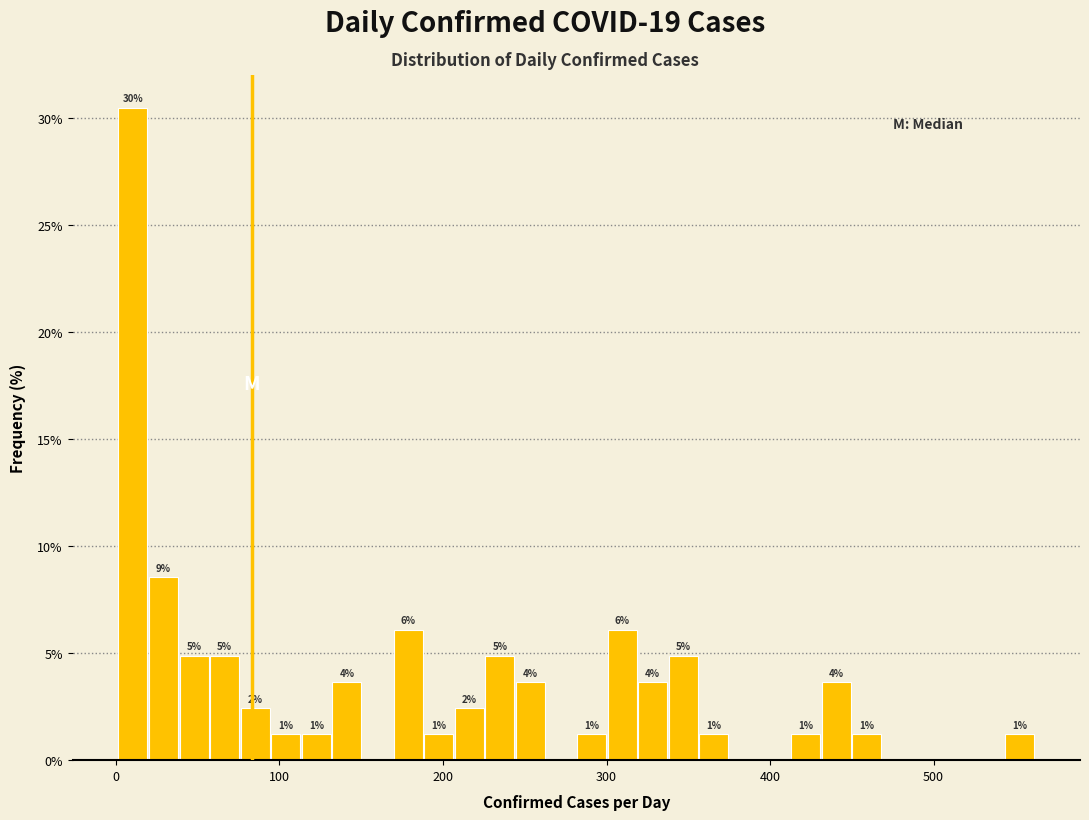

Read against the x-axis, roughly where is the centre of the tallest bar?

10